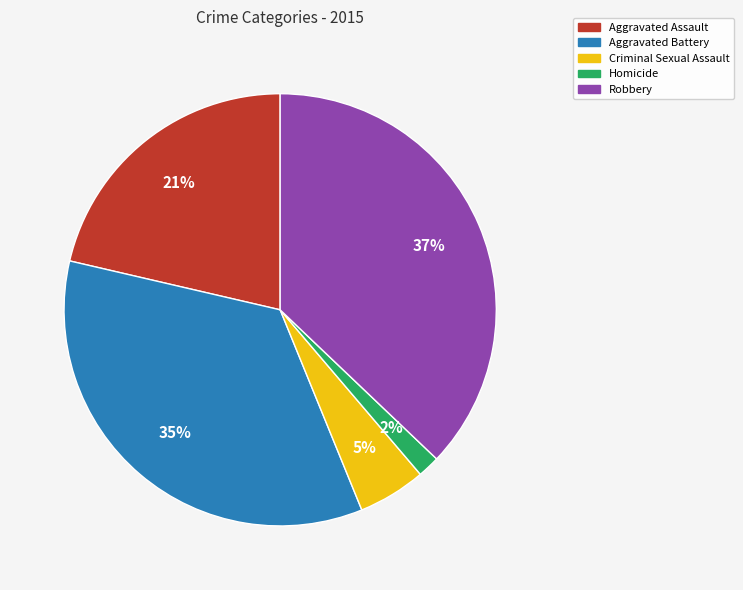

Which has a higher value, Homicide or Robbery?

Robbery